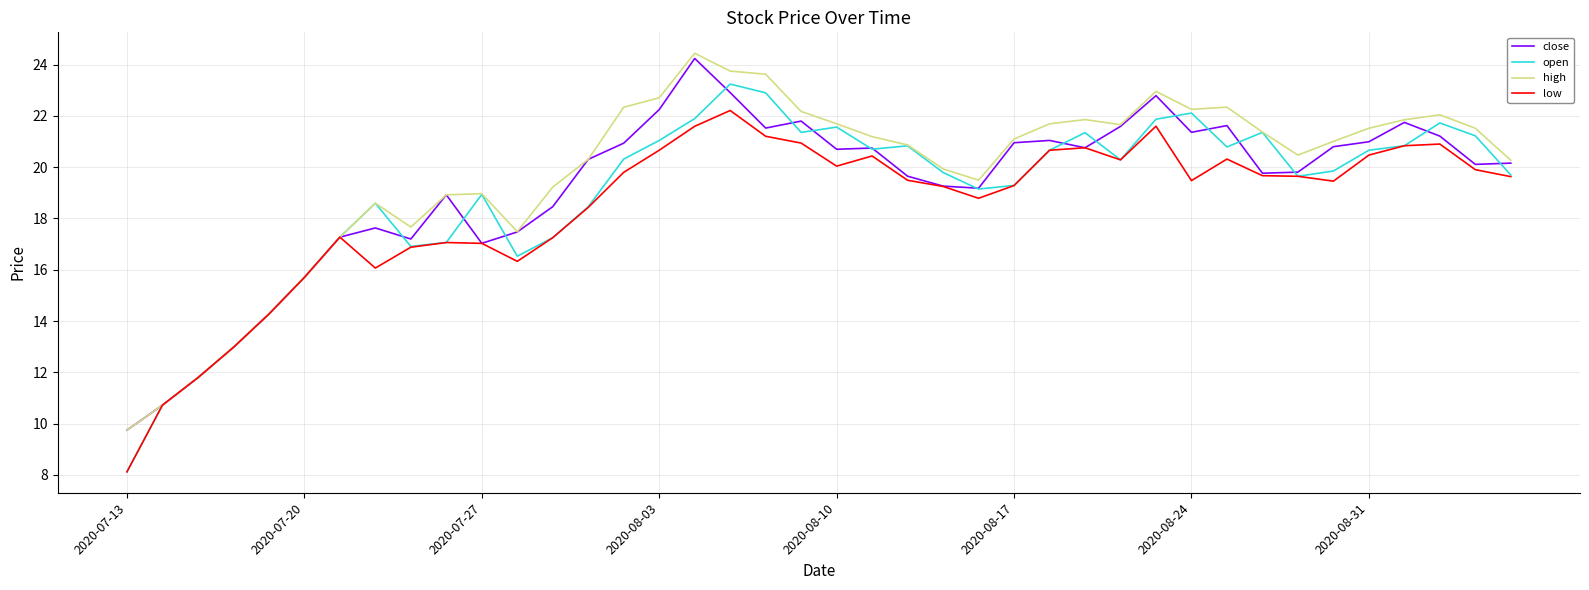

Rank the series by their average value, from lowest to highest.

low, open, close, high